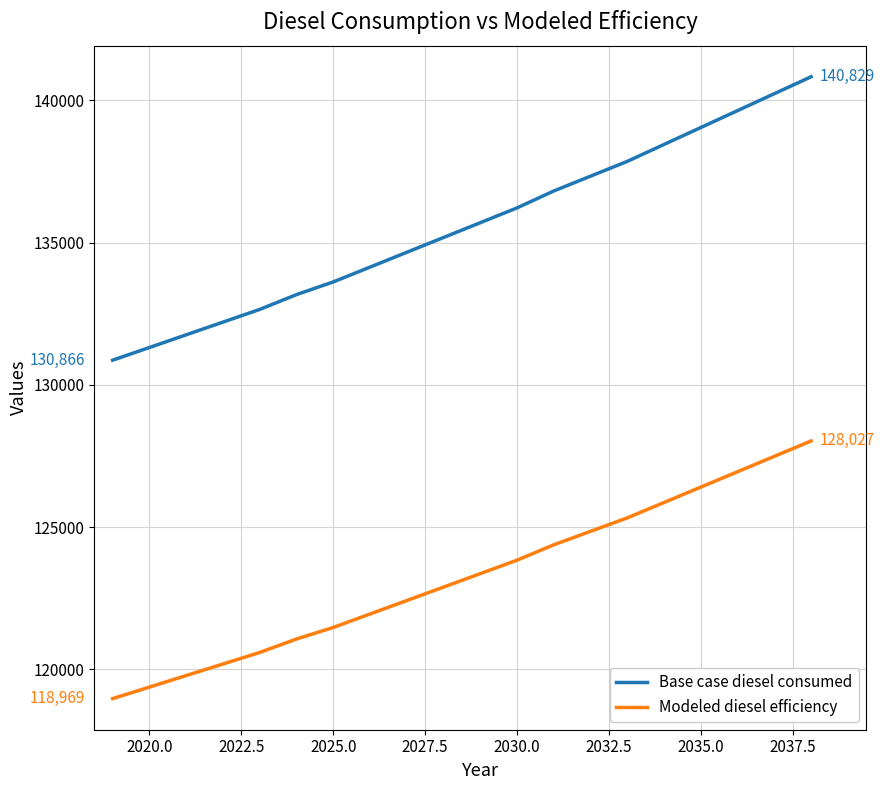

True or false: Base case diesel consumed and Modeled diesel efficiency intersect in this chart.

False